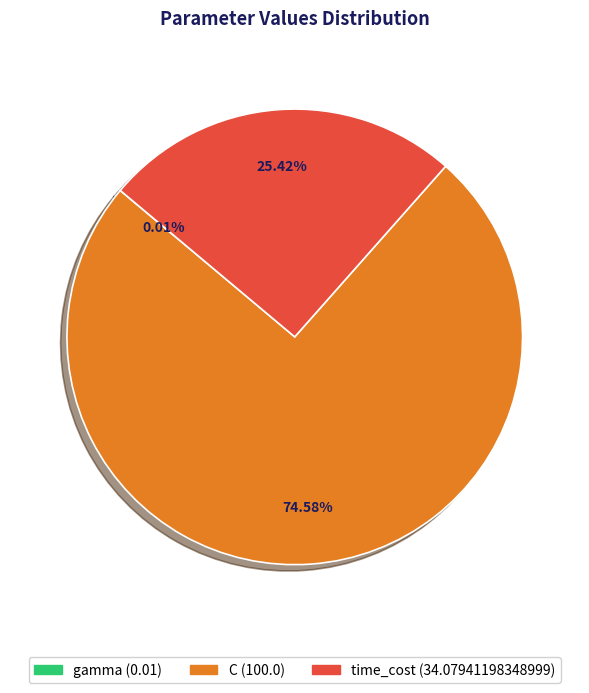

To the nearest percent, what is the average slice percentage?

33%